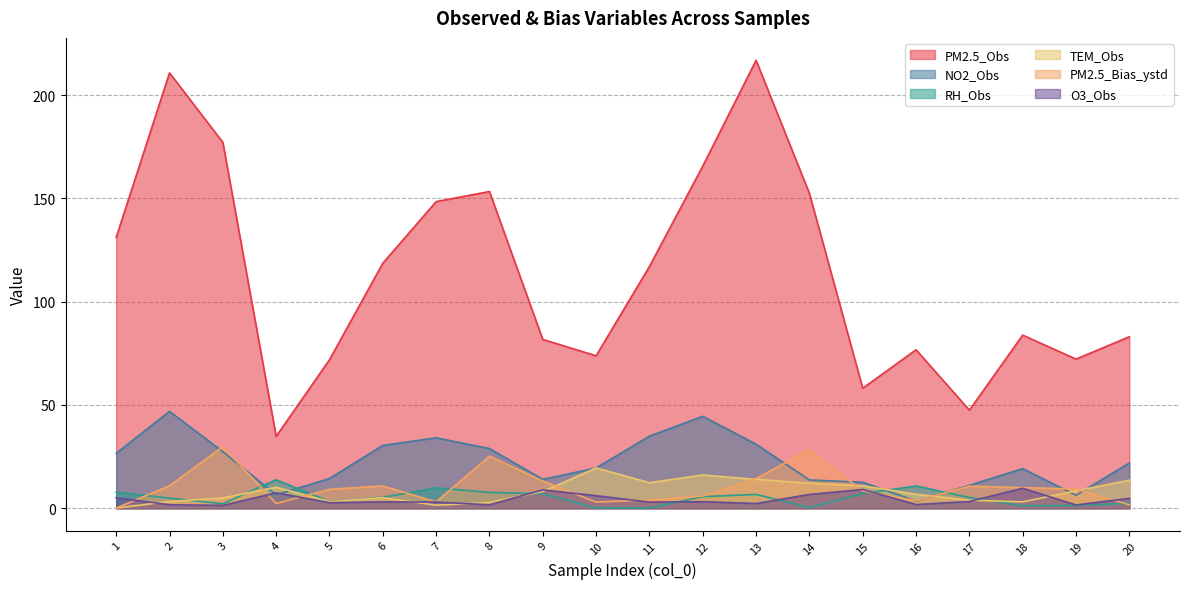

How many data points does each series have?

20